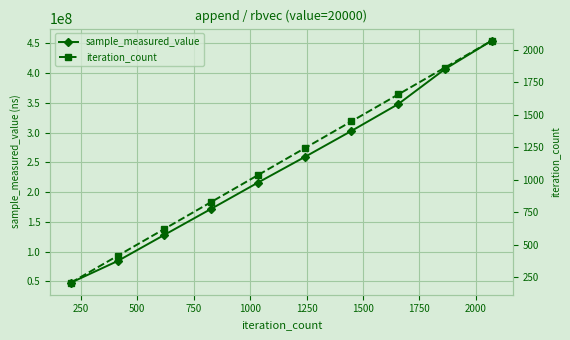

What is the minimum value shown in the chart?

207